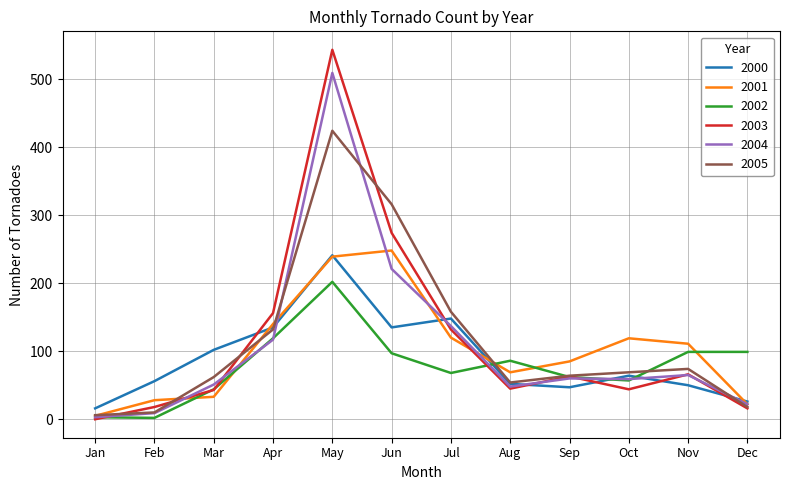

Between which two adjacent categories do 2000 and 2002 first intersect?

Jul and Aug